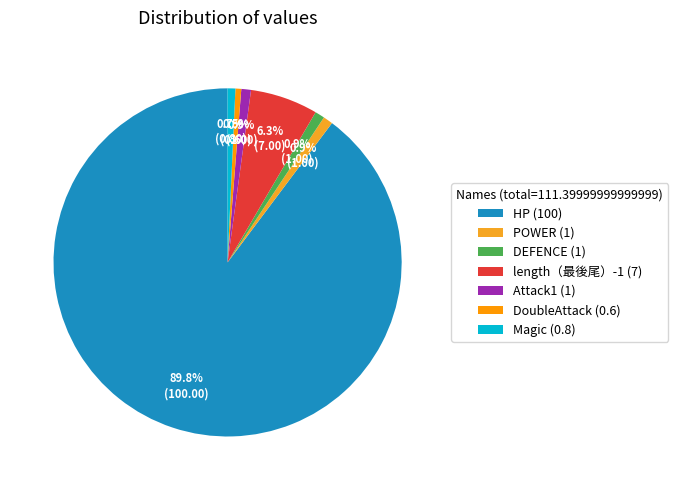

What is the change in value from HP to POWER?

-99.0